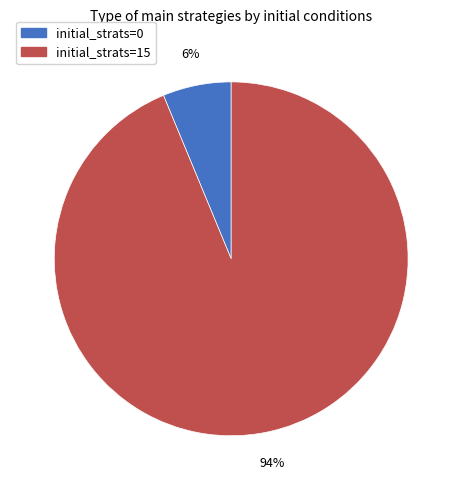

True or false: initial_strats=0 accounts for 6% of the total.

True